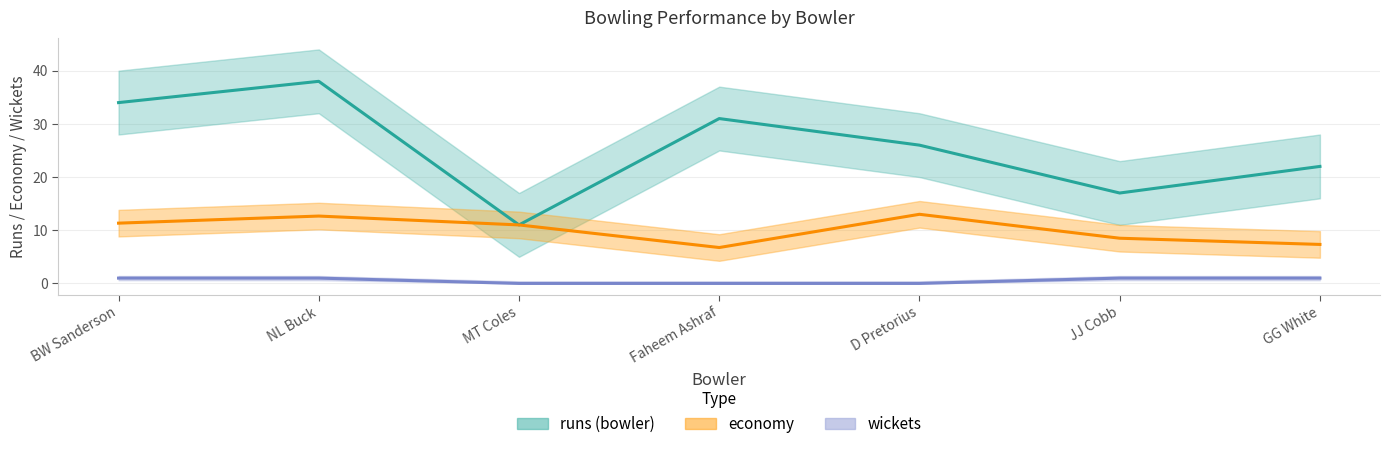

Is the value of wickets at MT Coles greater than the value of runs_bowler at NL Buck?

No